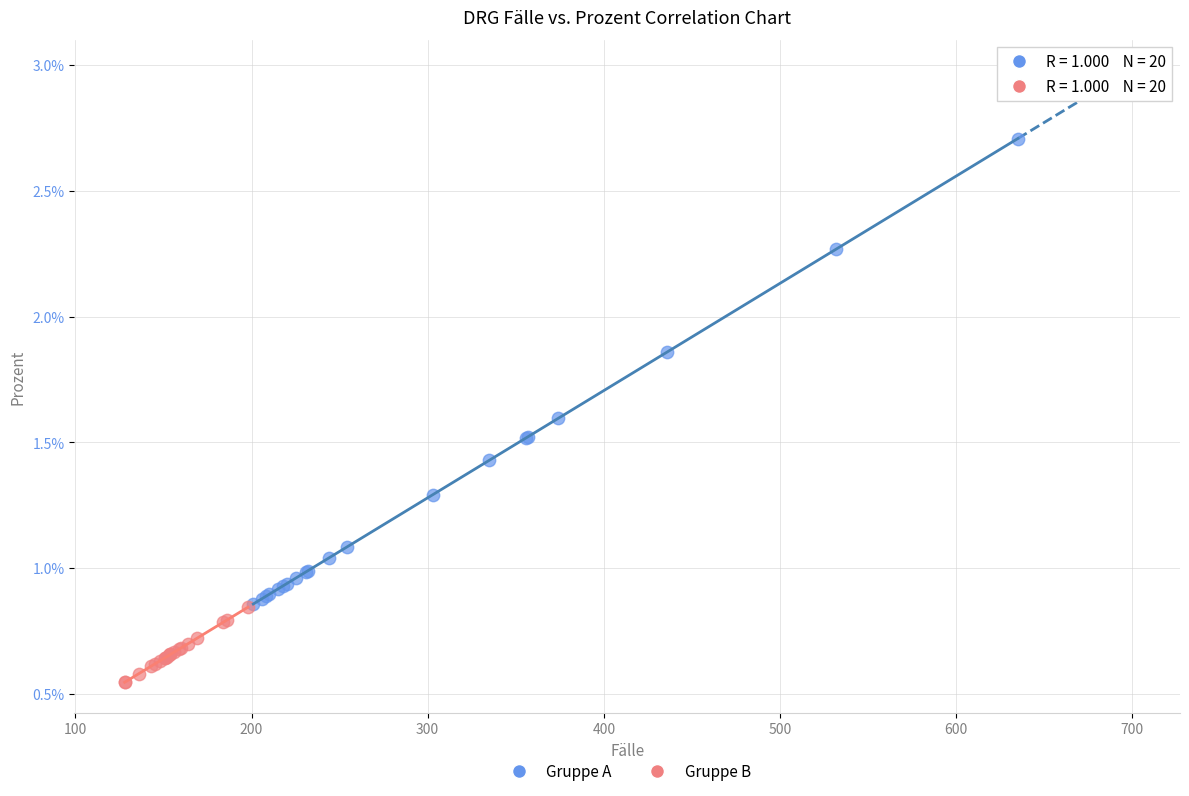

What are all the series names shown in the legend?

Gruppe A, Gruppe B